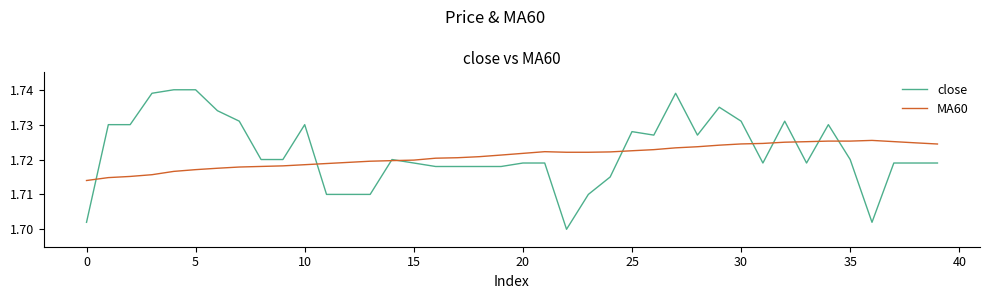

Which series has the largest range (max minus min)?

close